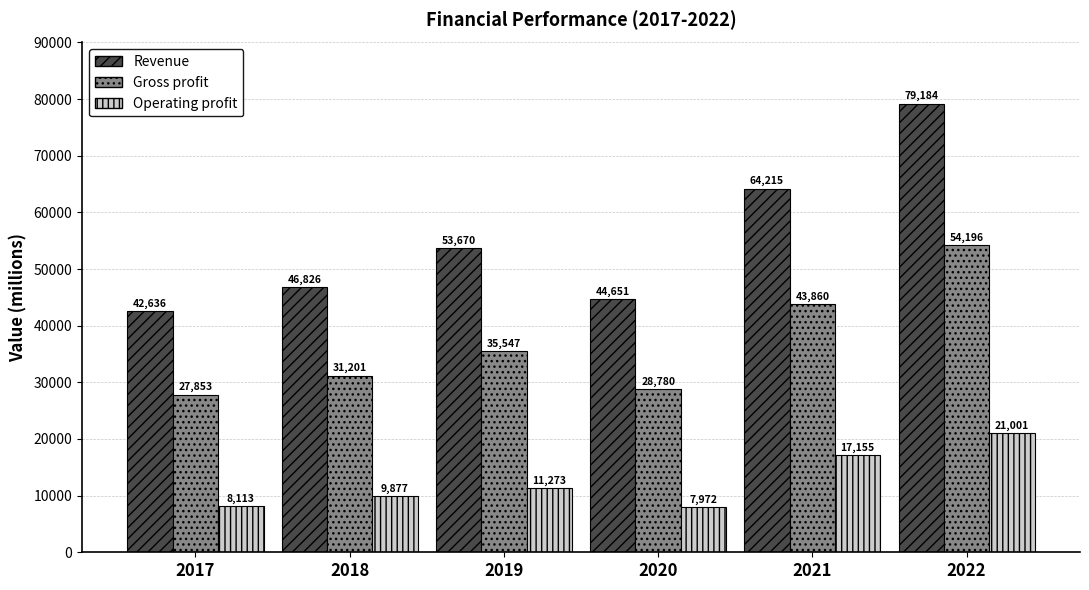

What is the average value of the Operating profit series?

12565